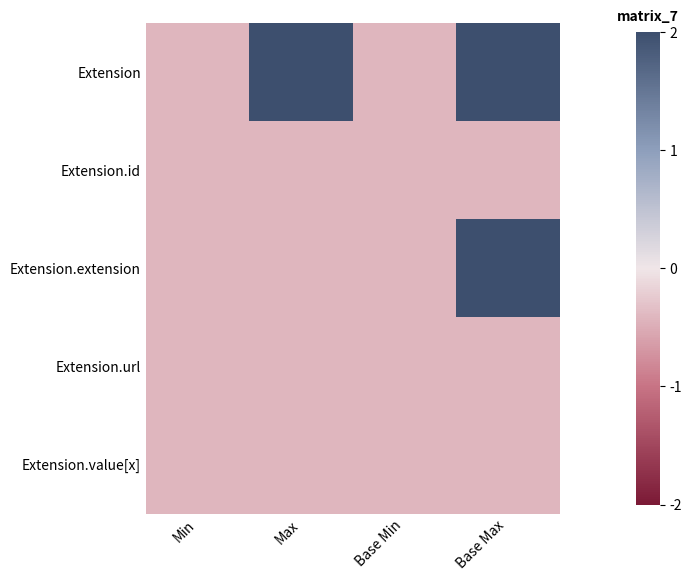

What is the maximum value shown in the chart?

2.0